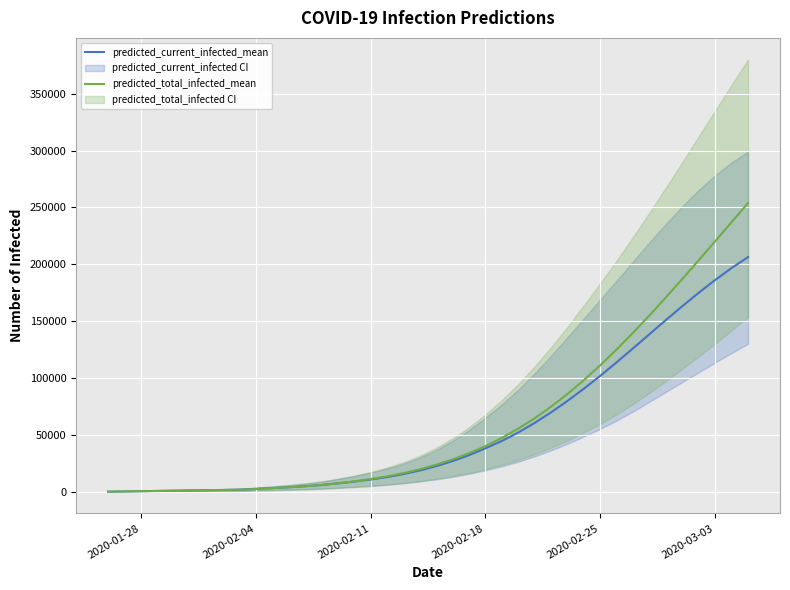

At how many categories does at least one series exceed 39462?

17